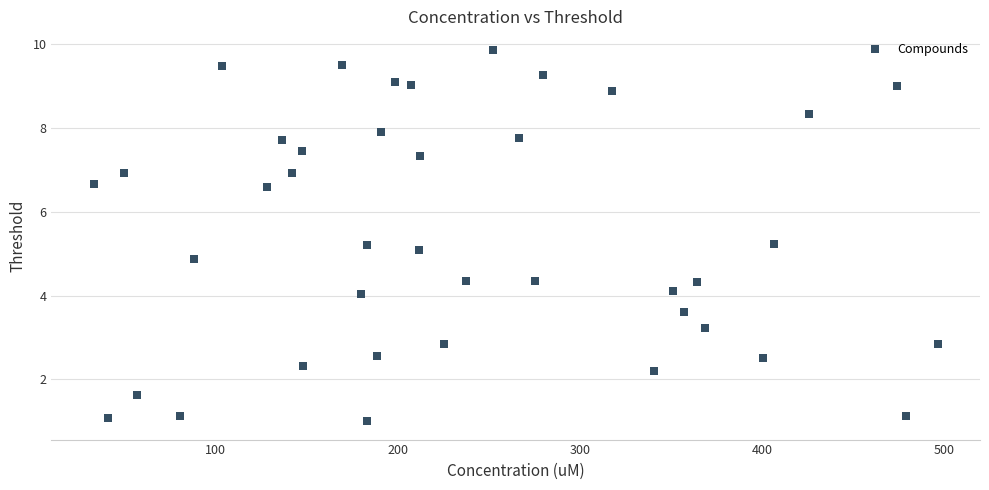

What is the range of X values (max minus min)?

463.9